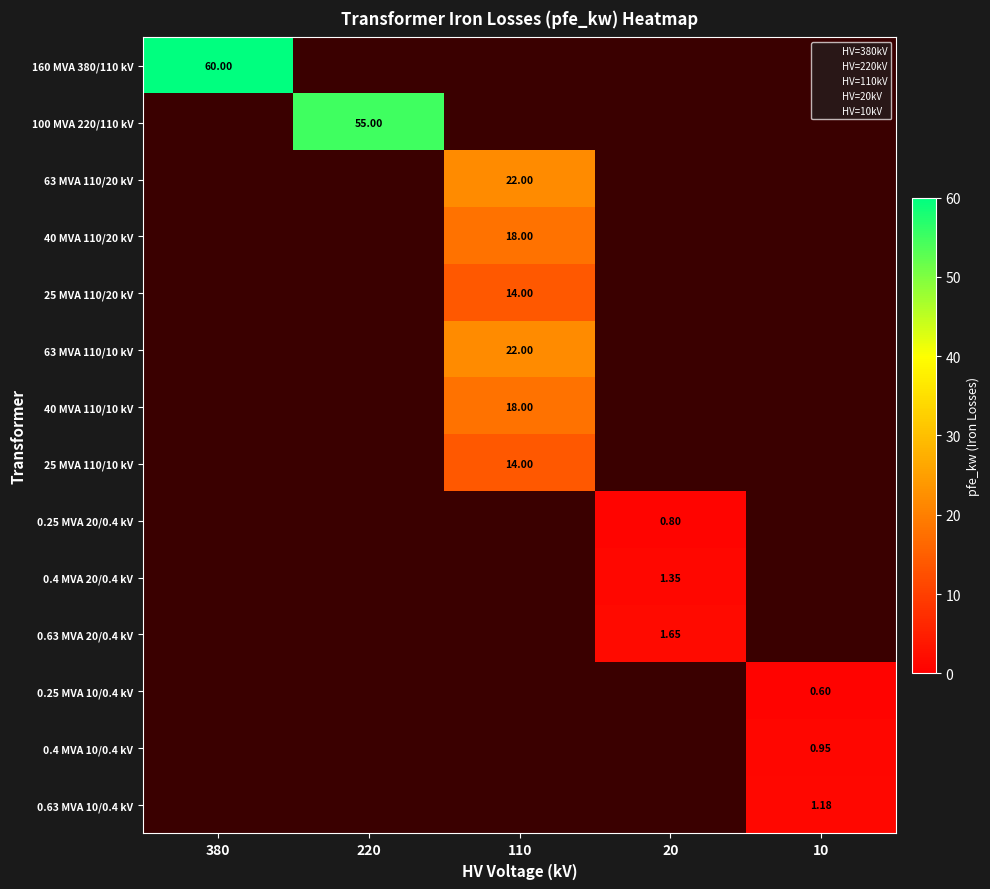

Reading left to right, list all the values displayed in this chart.

380: 0=60.0	1=0.0	2=0.0	3=0.0	4=0.0	5=0.0	6=0.0	7=0.0	8=0.0	9=0.0	10=0.0	11=0.0	12=0.0	13=0.0
220: 0=0.0	1=55.0	2=0.0	3=0.0	4=0.0	5=0.0	6=0.0	7=0.0	8=0.0	9=0.0	10=0.0	11=0.0	12=0.0	13=0.0
110: 0=0.0	1=0.0	2=22.0	3=18.0	4=14.0	5=22.0	6=18.0	7=14.0	8=0.0	9=0.0	10=0.0	11=0.0	12=0.0	13=0.0
20: 0=0.0	1=0.0	2=0.0	3=0.0	4=0.0	5=0.0	6=0.0	7=0.0	8=0.8	9=1.4	10=1.6	11=0.0	12=0.0	13=0.0
10: 0=0.0	1=0.0	2=0.0	3=0.0	4=0.0	5=0.0	6=0.0	7=0.0	8=0.0	9=0.0	10=0.0	11=0.6	12=0.9	13=1.2